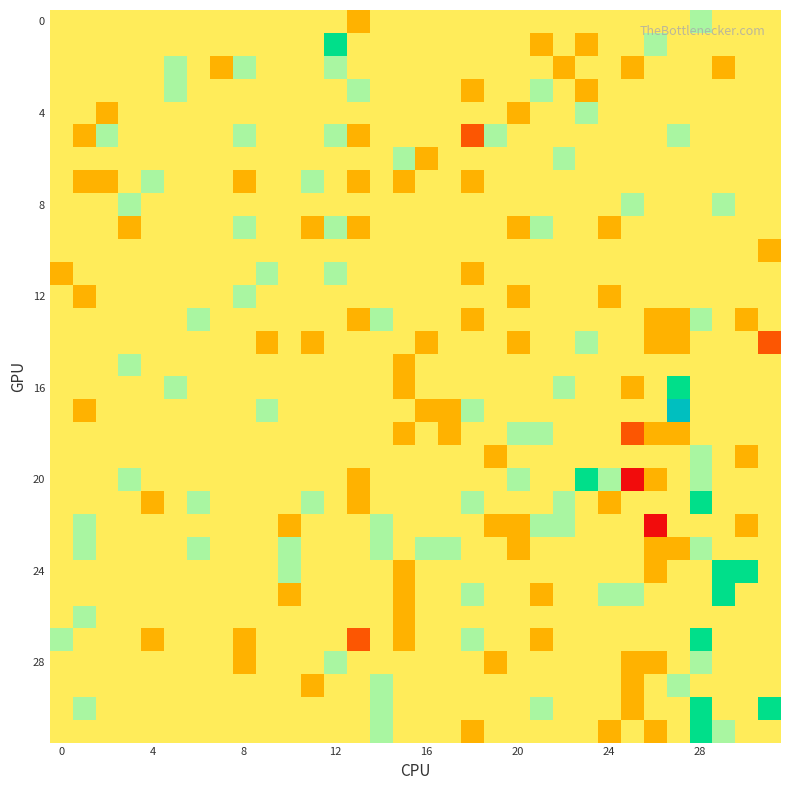

Count the number of data series in this chart.

32